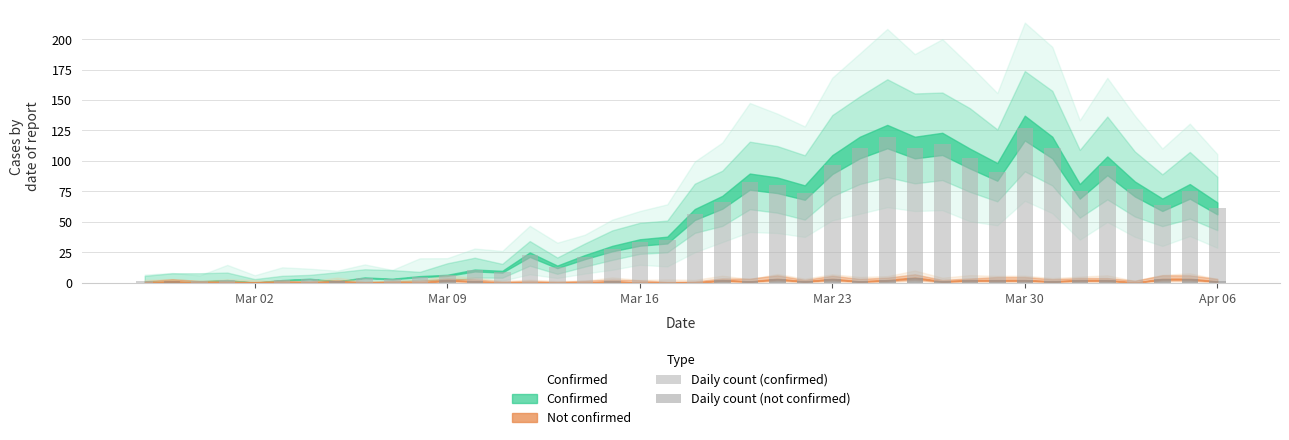

Is the value of Daily count (confirmed) at 7 greater than the value of Daily count (not confirmed) at 35?

No